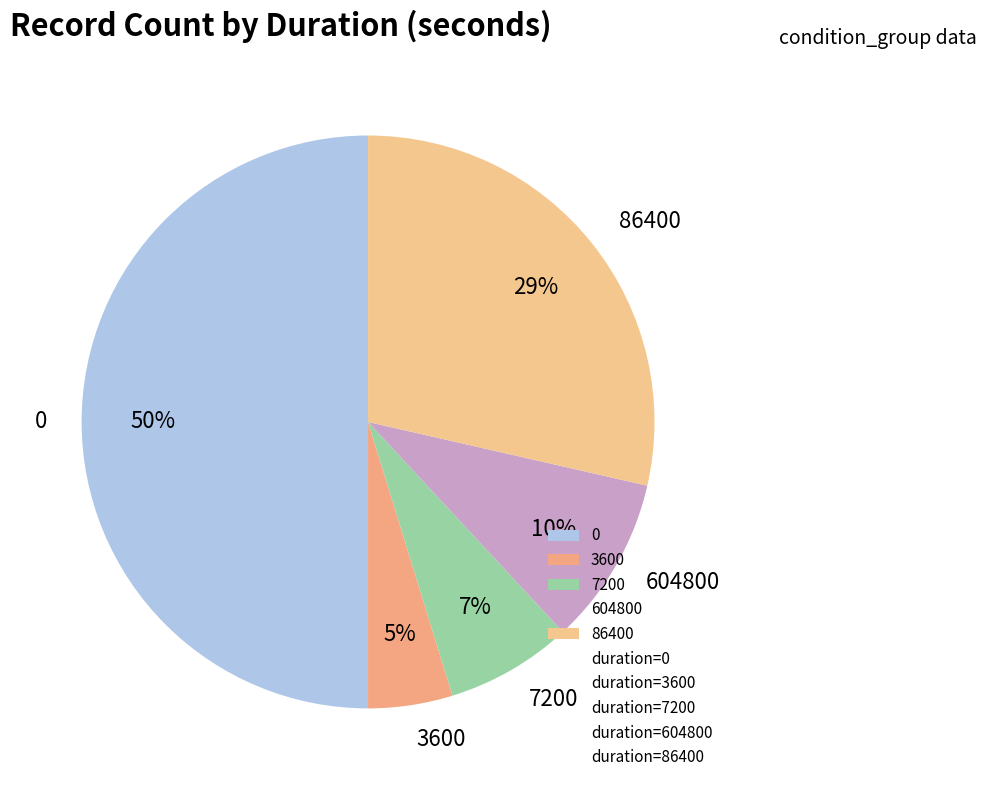

Rank the categories by value from highest to lowest.

0, 86400, 604800, 7200, 3600